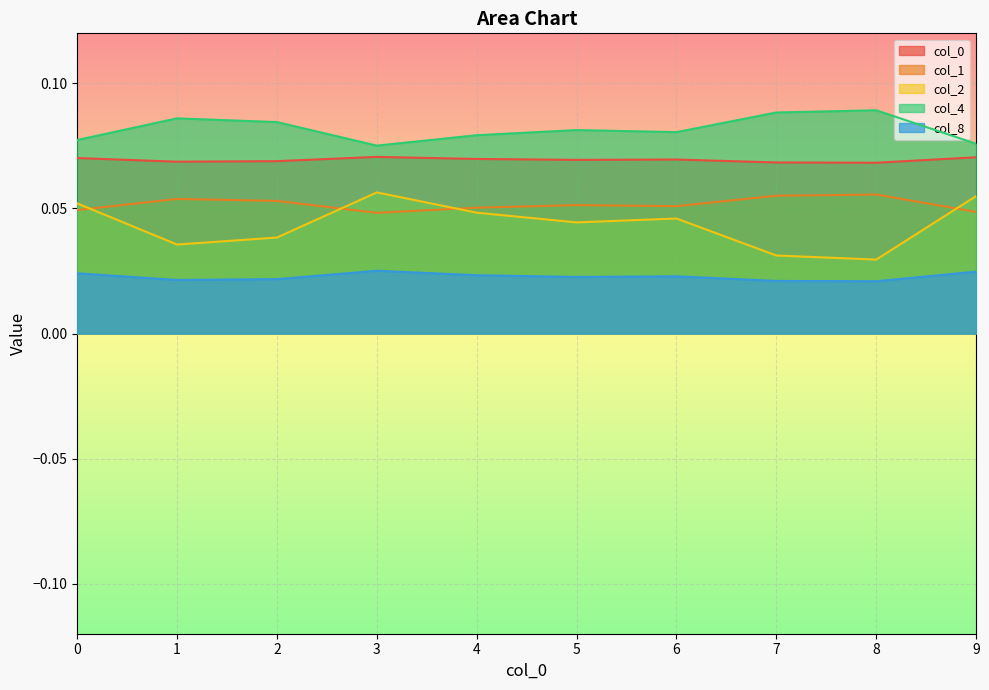

Where is the first local minimum for 8?

1